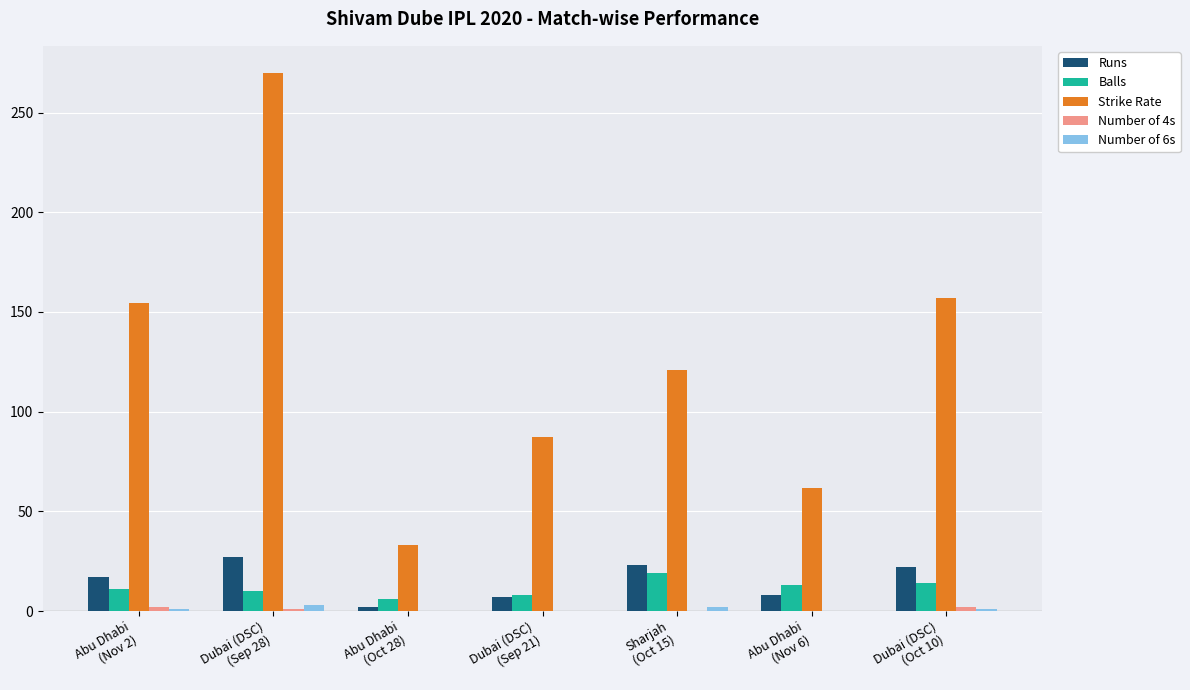

Which series has the largest total across all categories?

Strike Rate